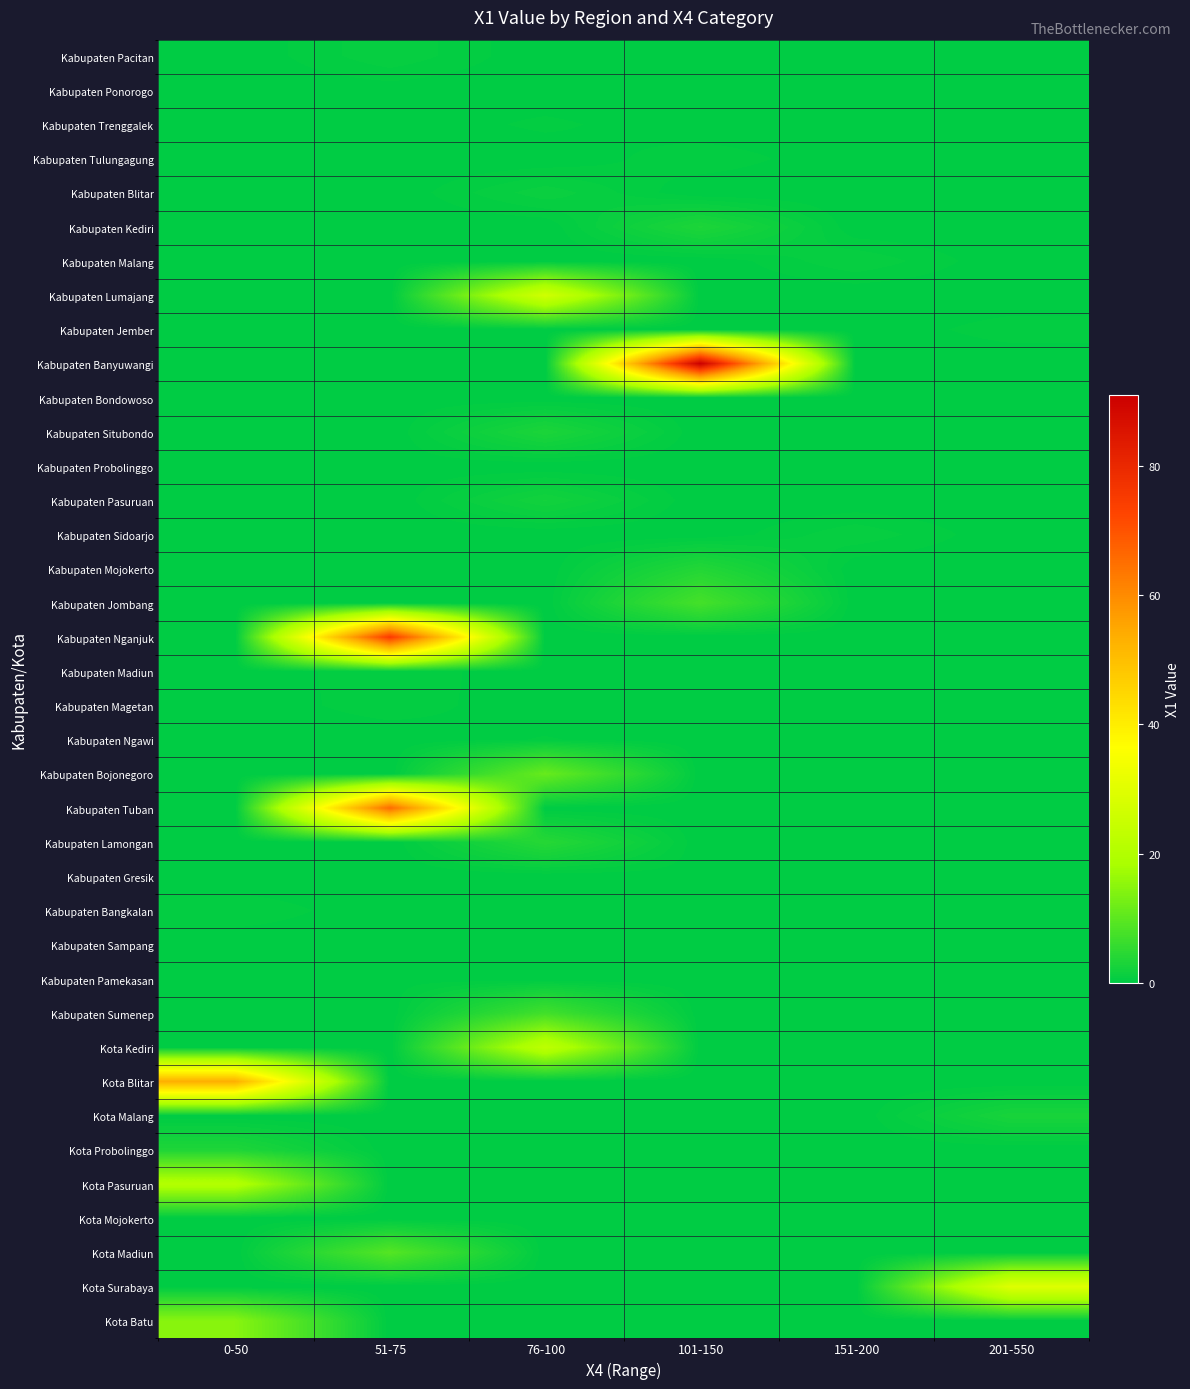

At which category is the sum across all series the highest?

51-75